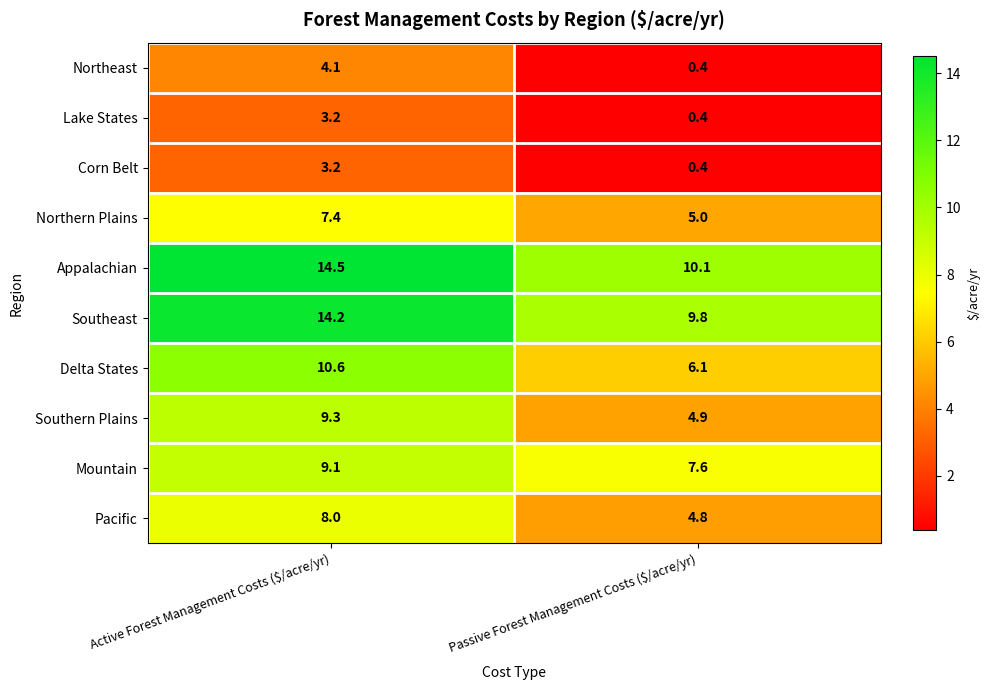

True or false: Southeast has a value of 5.0 at Active Forest Management Costs ($/acre/yr).

False